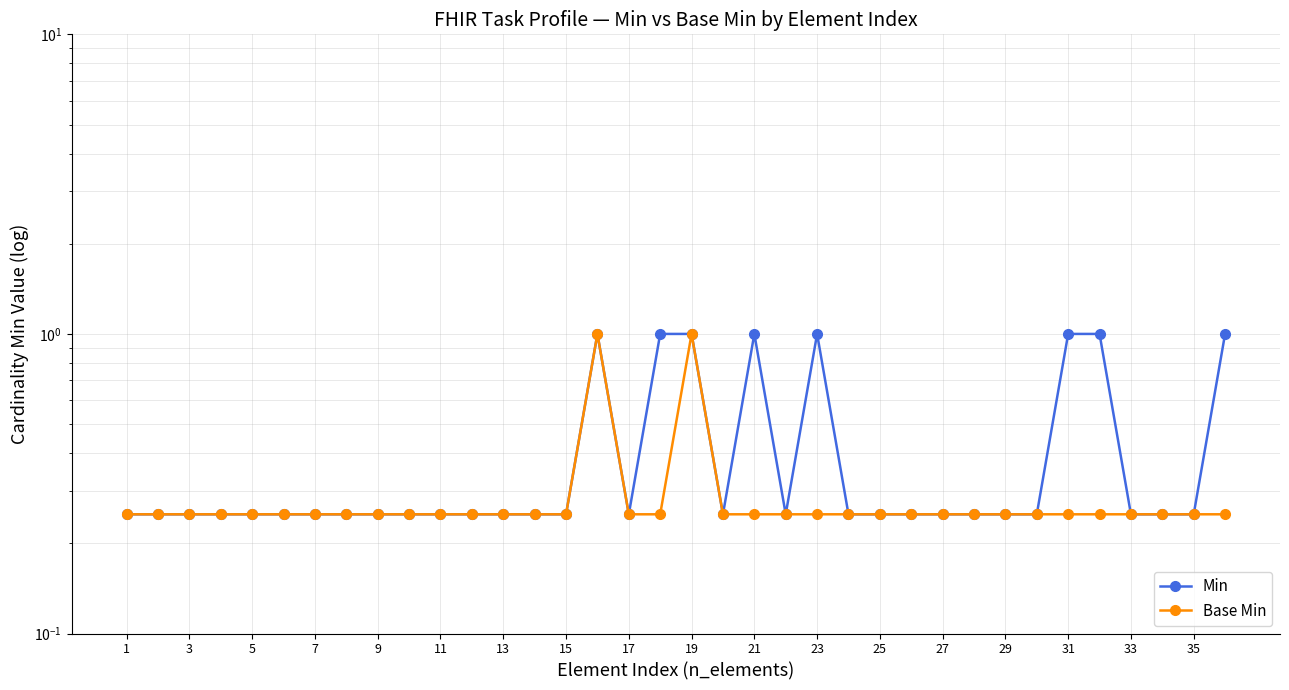

Which category has the lowest value in the Base Min series?

1